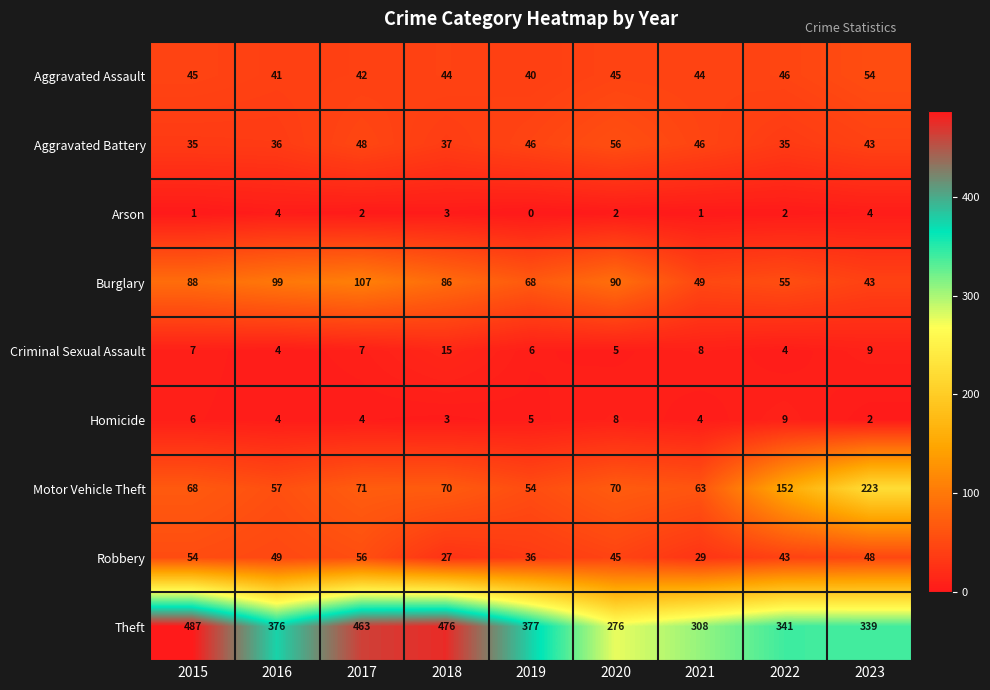

At which label is Motor Vehicle Theft closest to 138?

2022